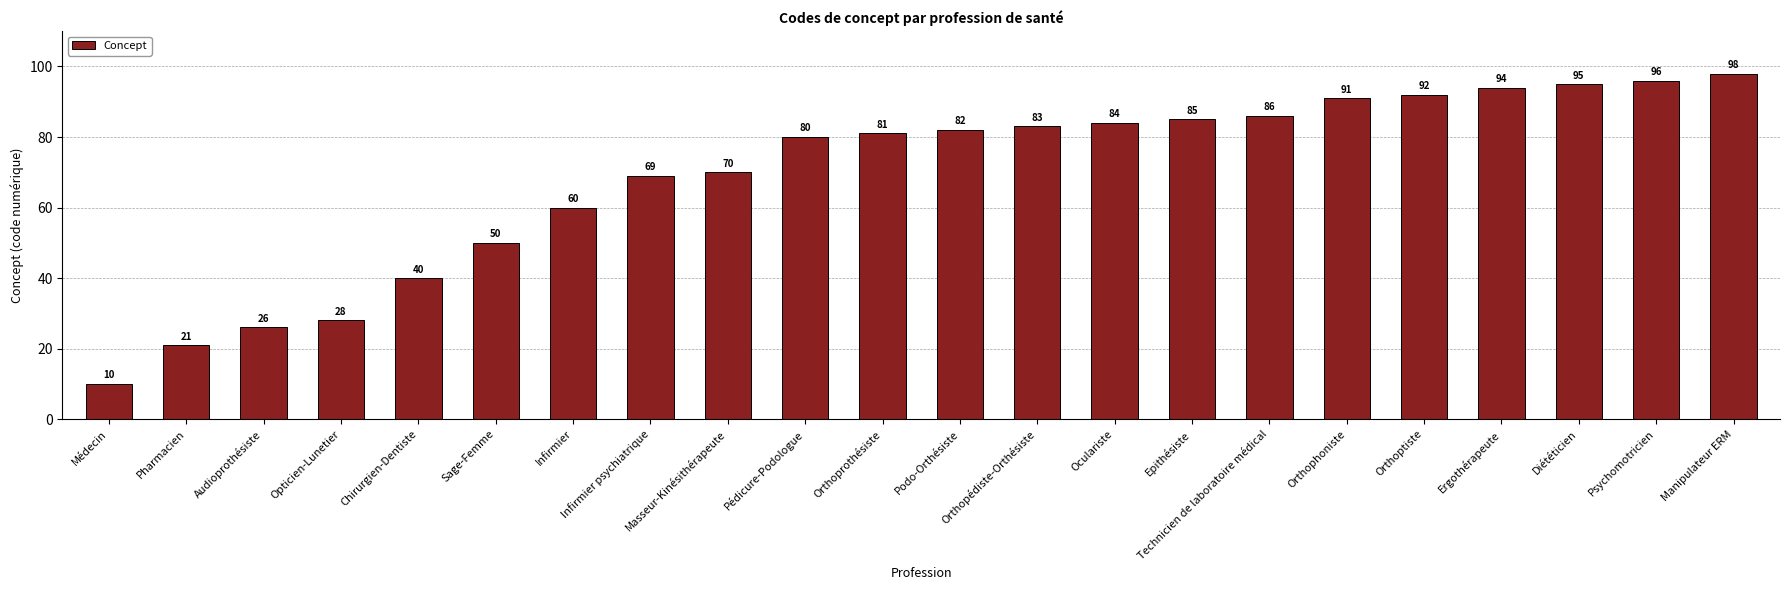

What is the sum of all values?

1521